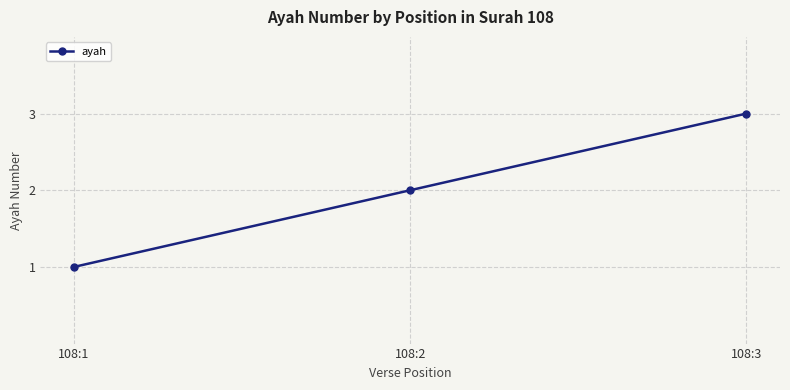

The value at 108:1 is 0. True or false?

False